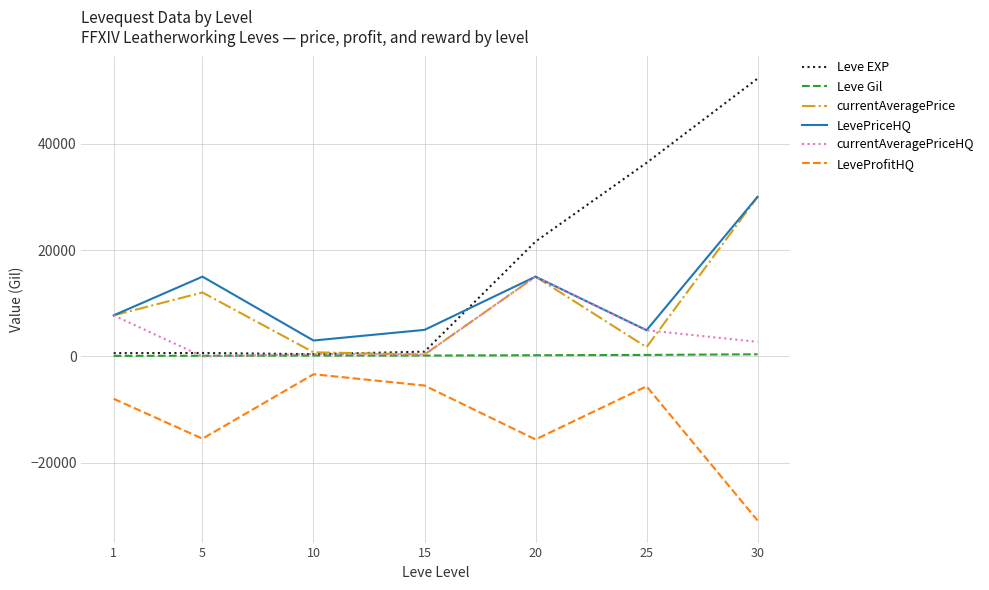

The value of LevePriceHQ at 5 is 3457. True or false?

False